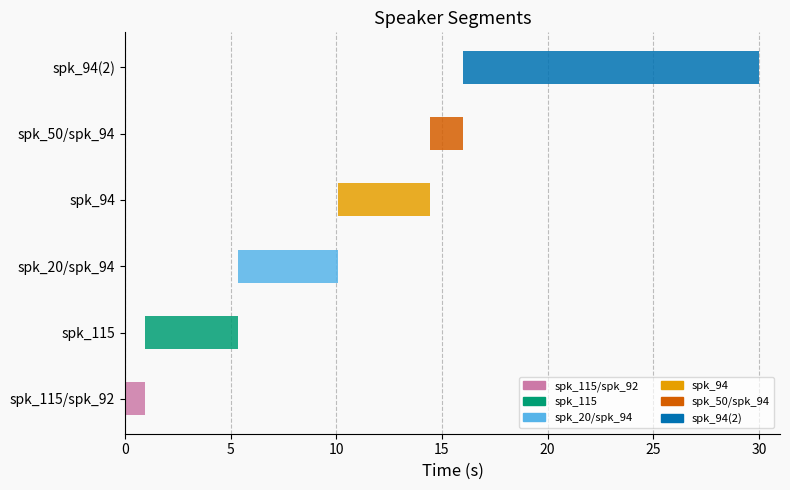

At which category is the sum across all series the highest?

spk_94(2)